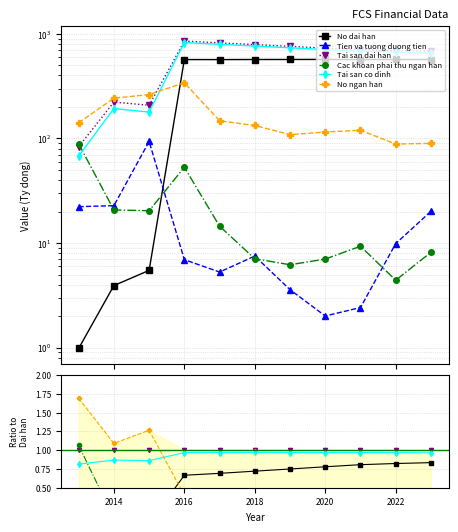

The value of Tai san dai han at 8 is 1.6. True or false?

False